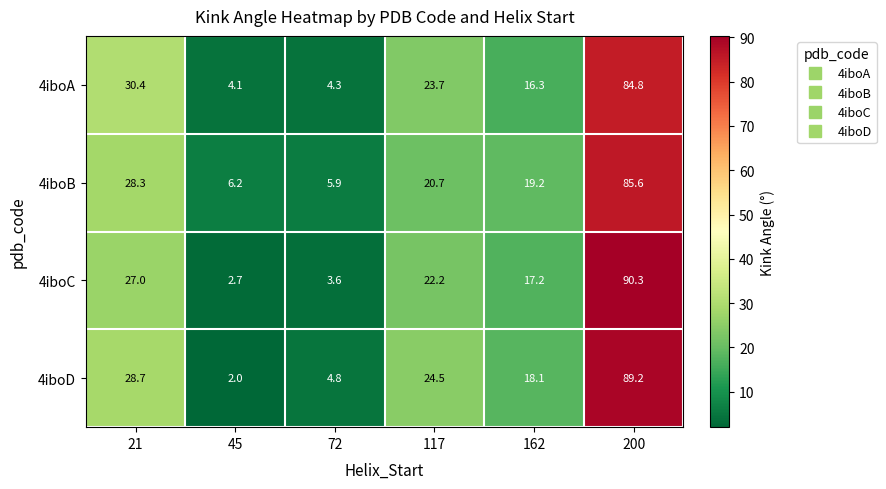

What is the difference between the highest and lowest values at 21?

3.4